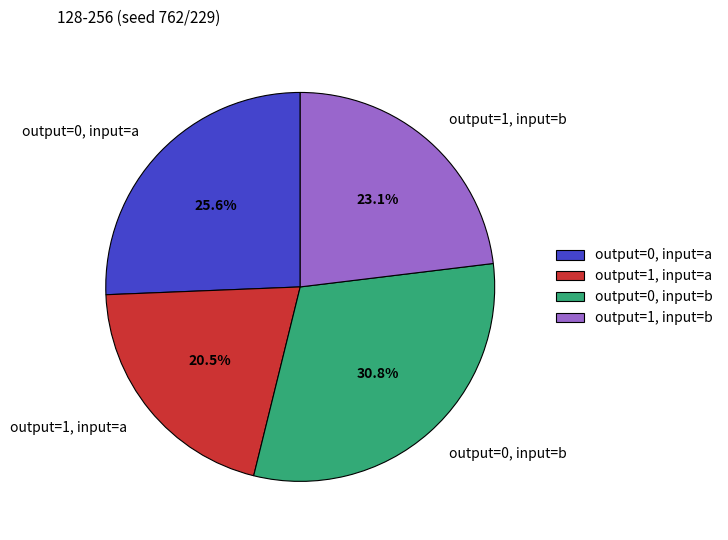

Which category has the smallest portion of the pie?

output=1, input=a